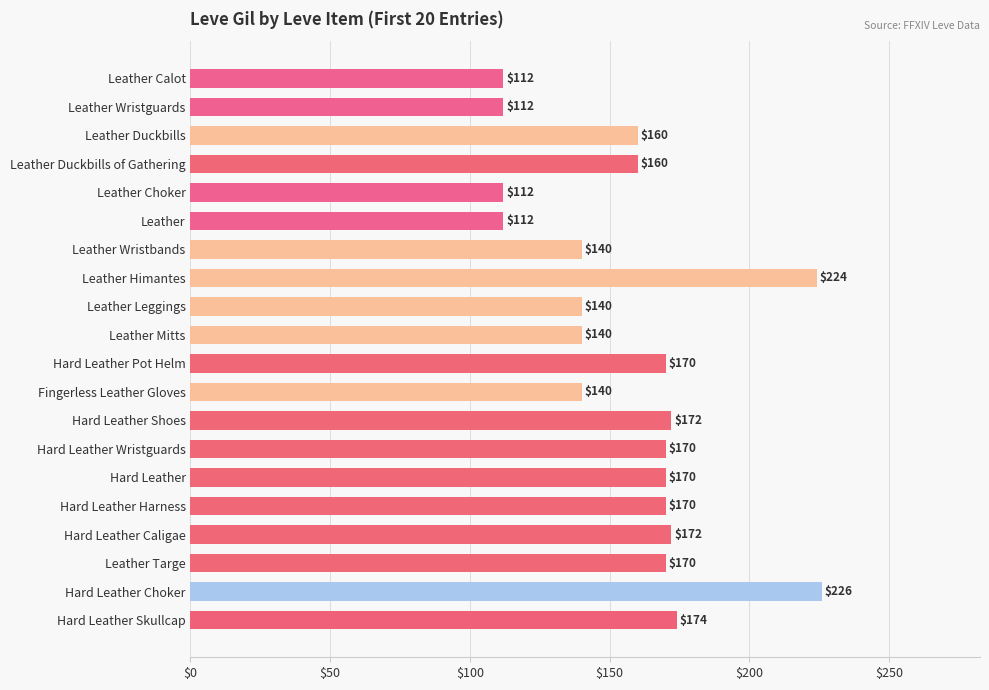

What is the greatest value displayed?

226